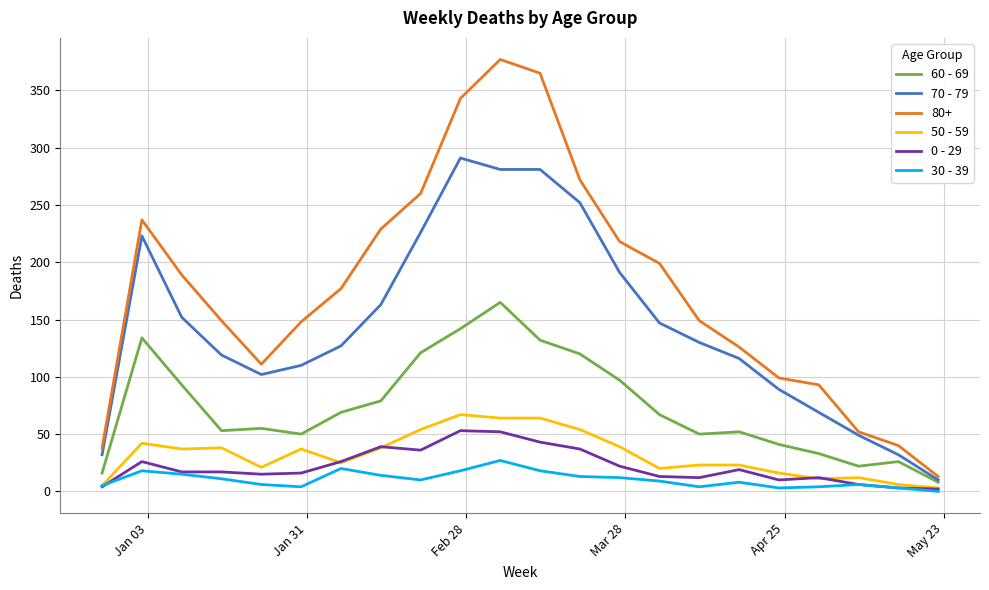

Which series has the largest total across all categories?

80+